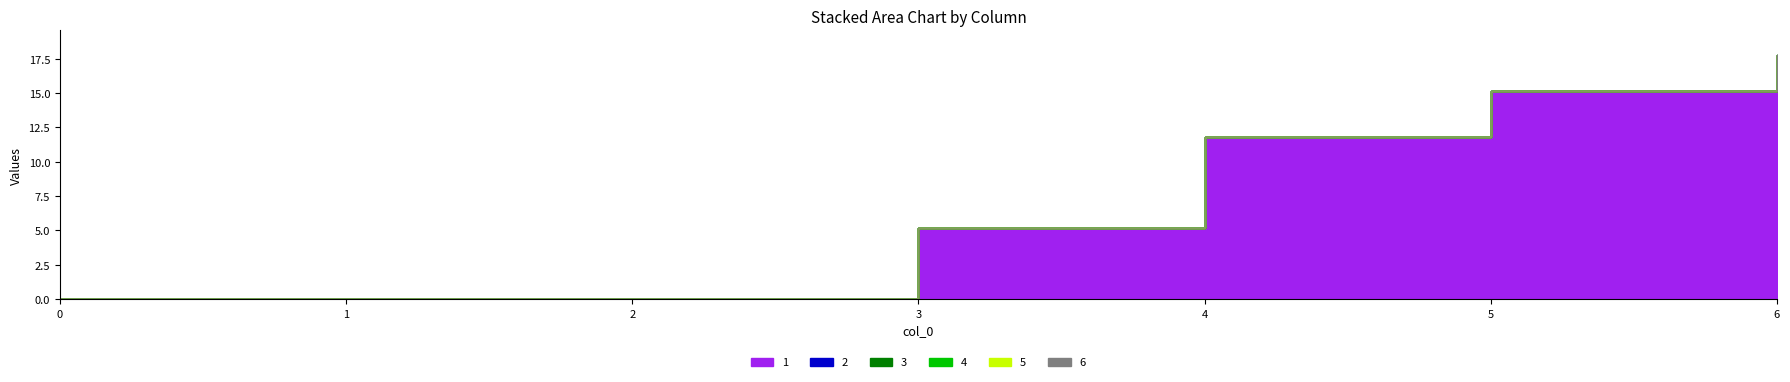

Reading left to right, transcribe all the data shown in this chart.

1: 0=0.0	1=0.0	2=0.0	3=5.2	4=11.8	5=15.2	6=17.8
2: 0=0.0	1=0.0	2=0.0	3=0.0	4=0.0	5=0.0	6=0.0
3: 0=0.0	1=0.0	2=0.0	3=0.0	4=0.0	5=0.0	6=0.0
4: 0=0.0	1=0.0	2=0.0	3=0.0	4=0.0	5=0.0	6=0.0
5: 0=0.0	1=0.0	2=0.0	3=0.0	4=0.0	5=0.0	6=0.0
6: 0=0.0	1=0.0	2=0.0	3=0.0	4=0.0	5=0.0	6=0.0